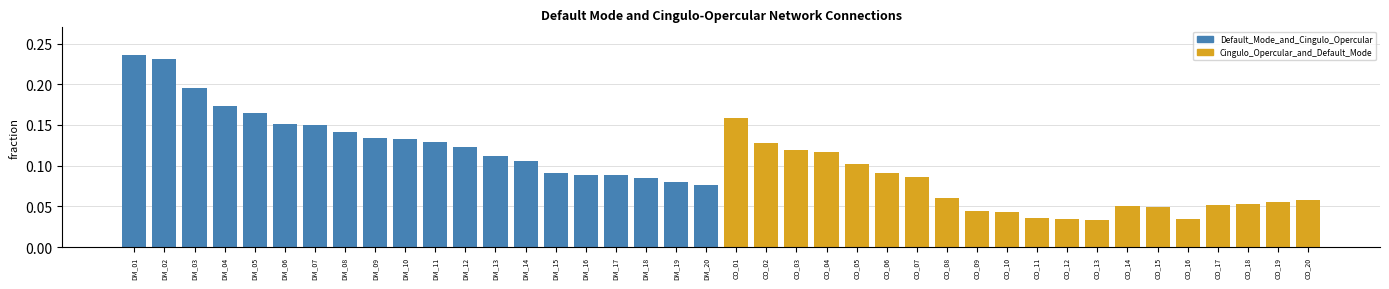

At which label does Default_Mode_and_Cingulo_Opercular reach its peak?

DM_01